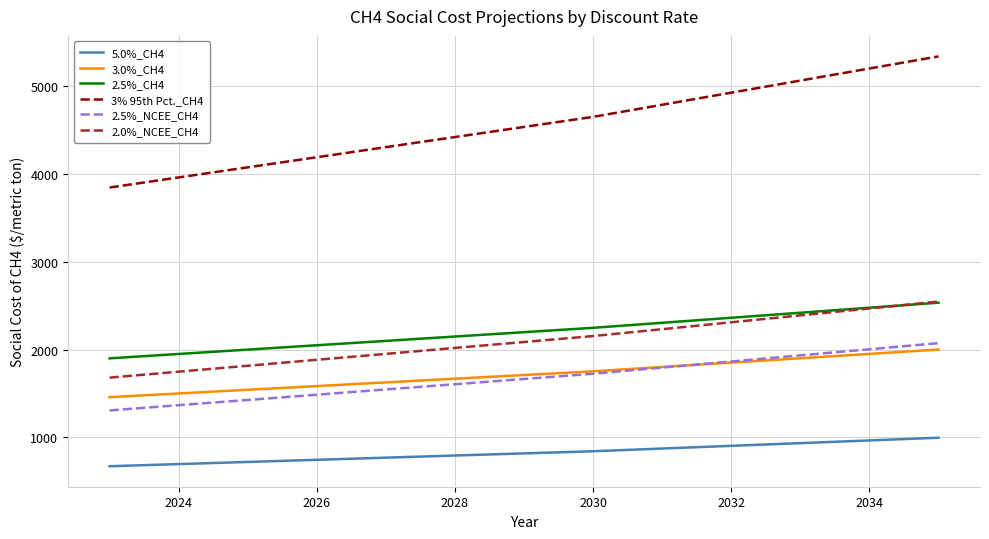

True or false: 3.0%_CH4 and 3% 95th Pct._CH4 intersect in this chart.

False